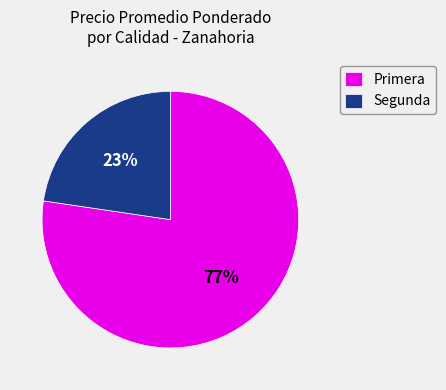

Between Primera and Segunda, which is larger?

Primera